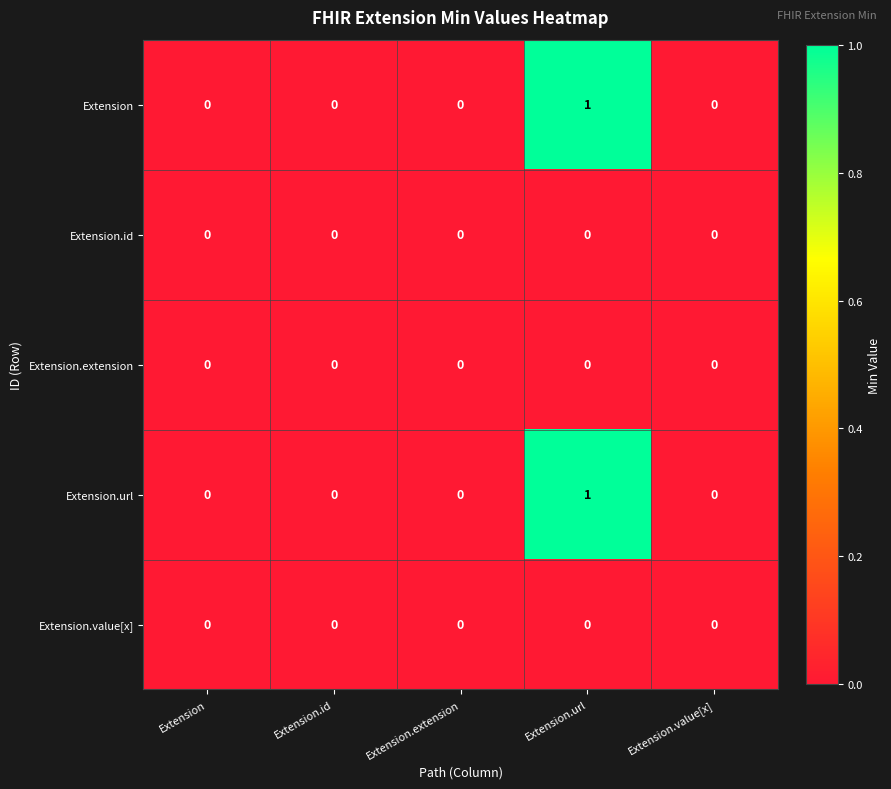

Is it true that Extension.id equals 0 at Extension.url?

True